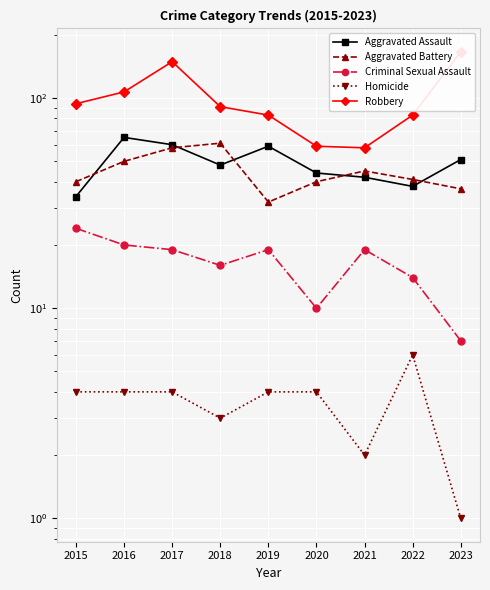

What is the total value across all series at 2022?

182